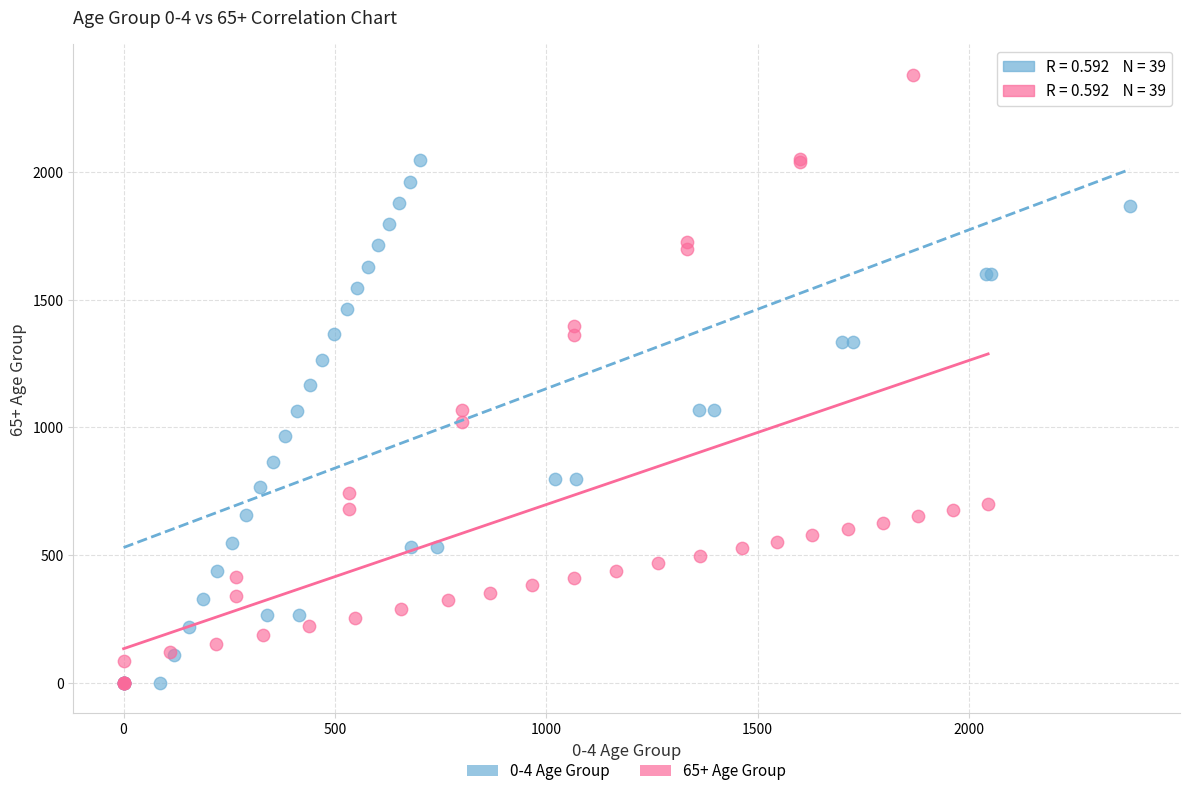

Which series has the largest Y range (max minus min)?

65+ Age Group